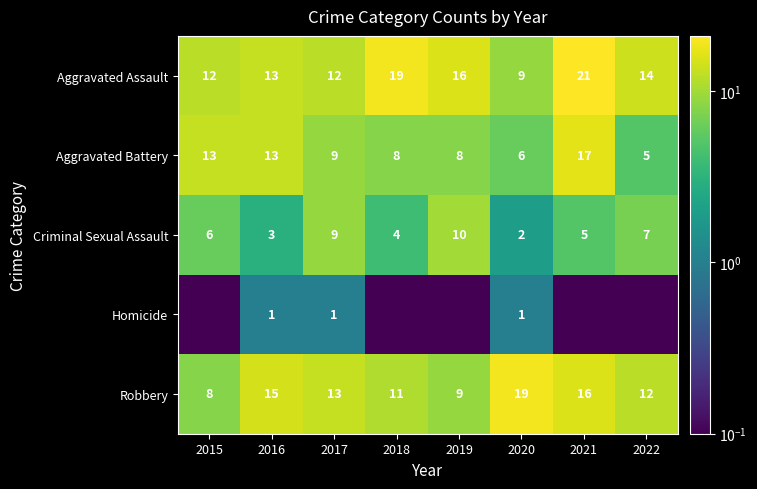

What is the sum of all Aggravated Assault values?

116.0